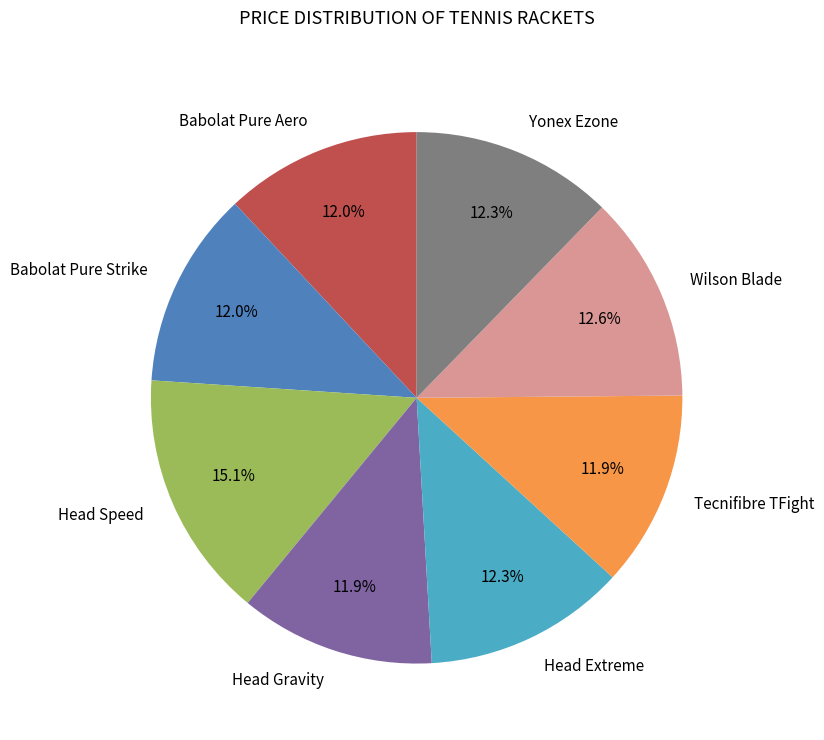

How many segments does this pie chart have?

8